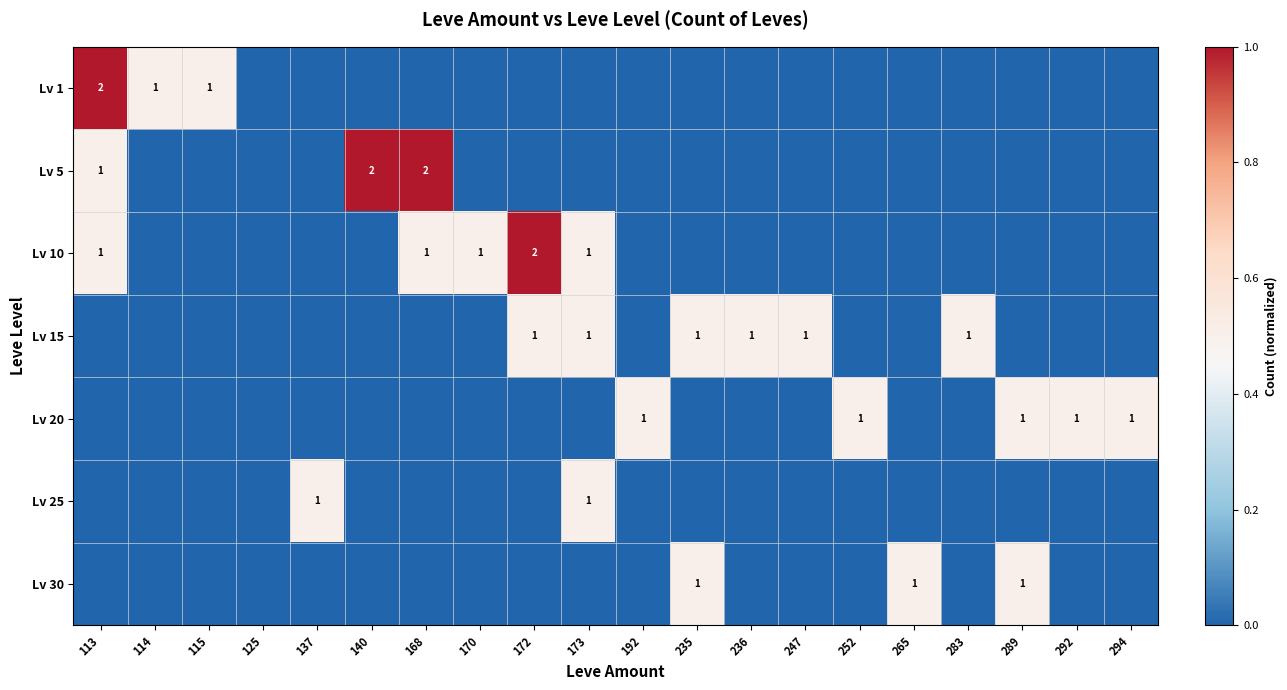

Is it true that Lv 5 equals 1 at 168?

False